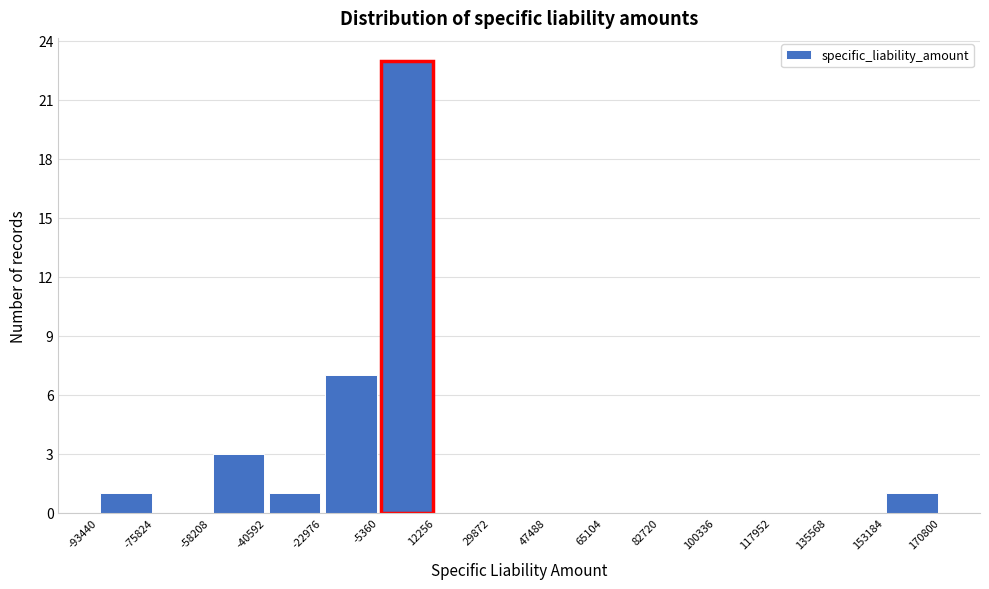

Which range on the x-axis has the tallest bar?

-5360 to 12256